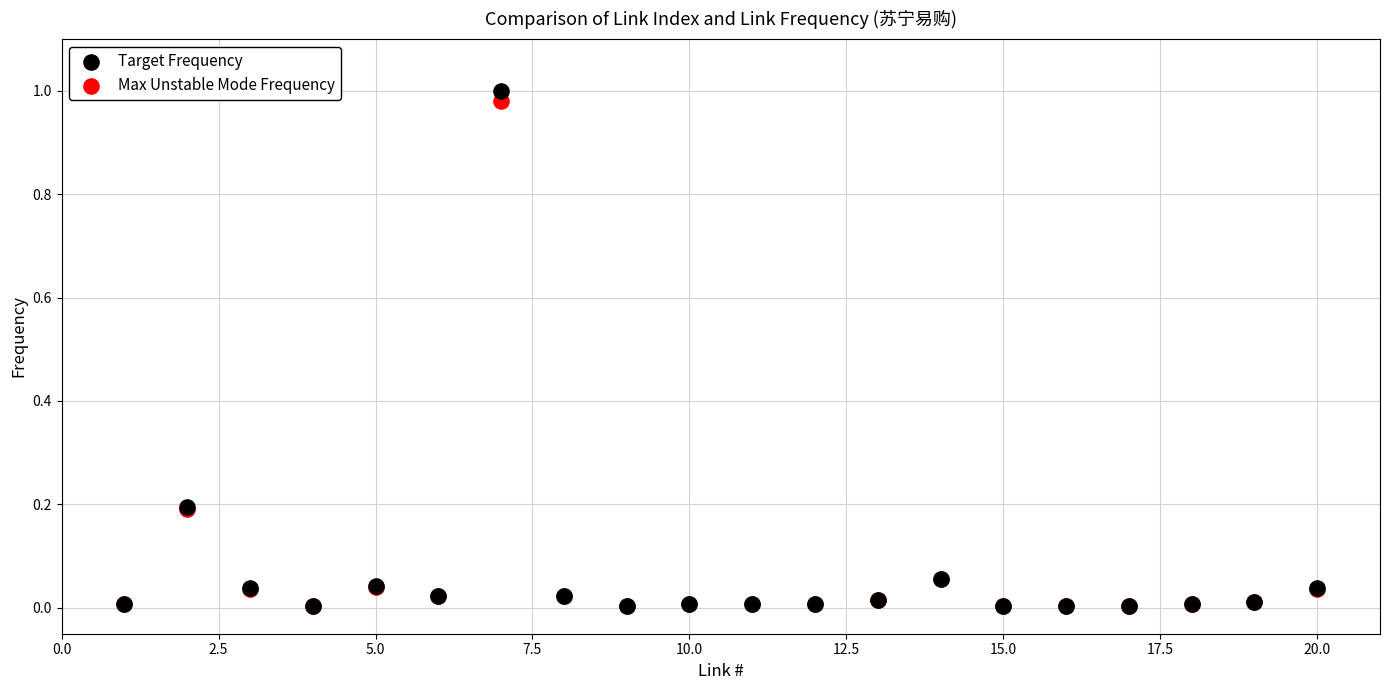

Which series contains the highest Y value?

Target Frequency